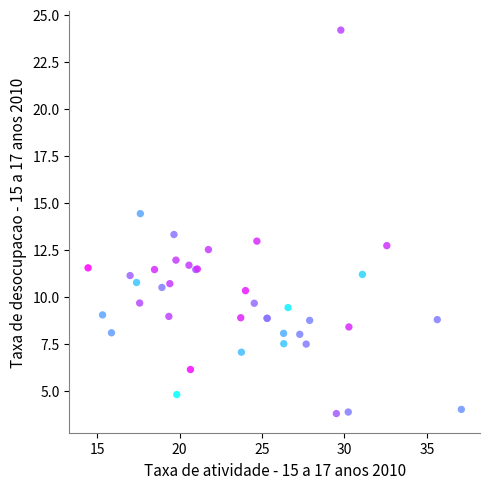

What Y value in the scatter plot is closest to 14?

14.4